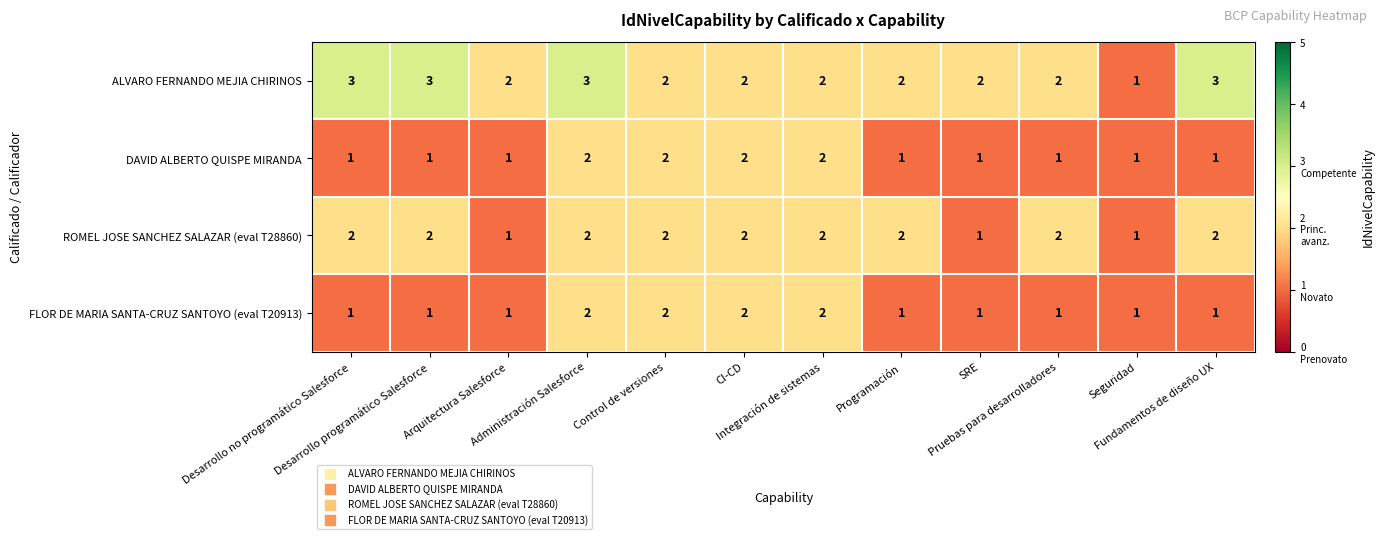

Which series has the largest total across all categories?

ALVARO FERNANDO MEJIA CHIRINOS